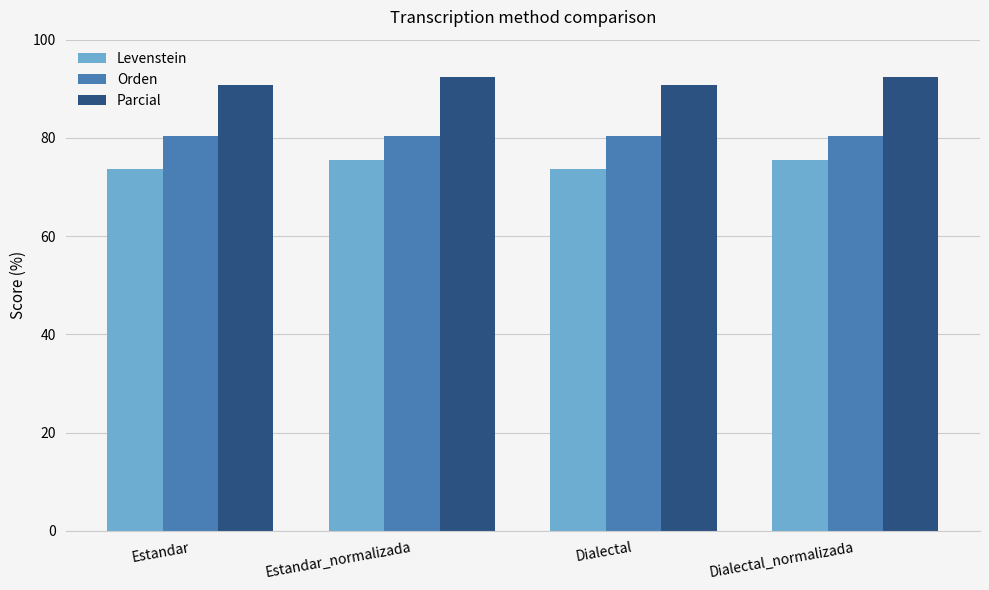

At Dialectal, list the series in order from largest to smallest.

Parcial, Orden, Levenstein